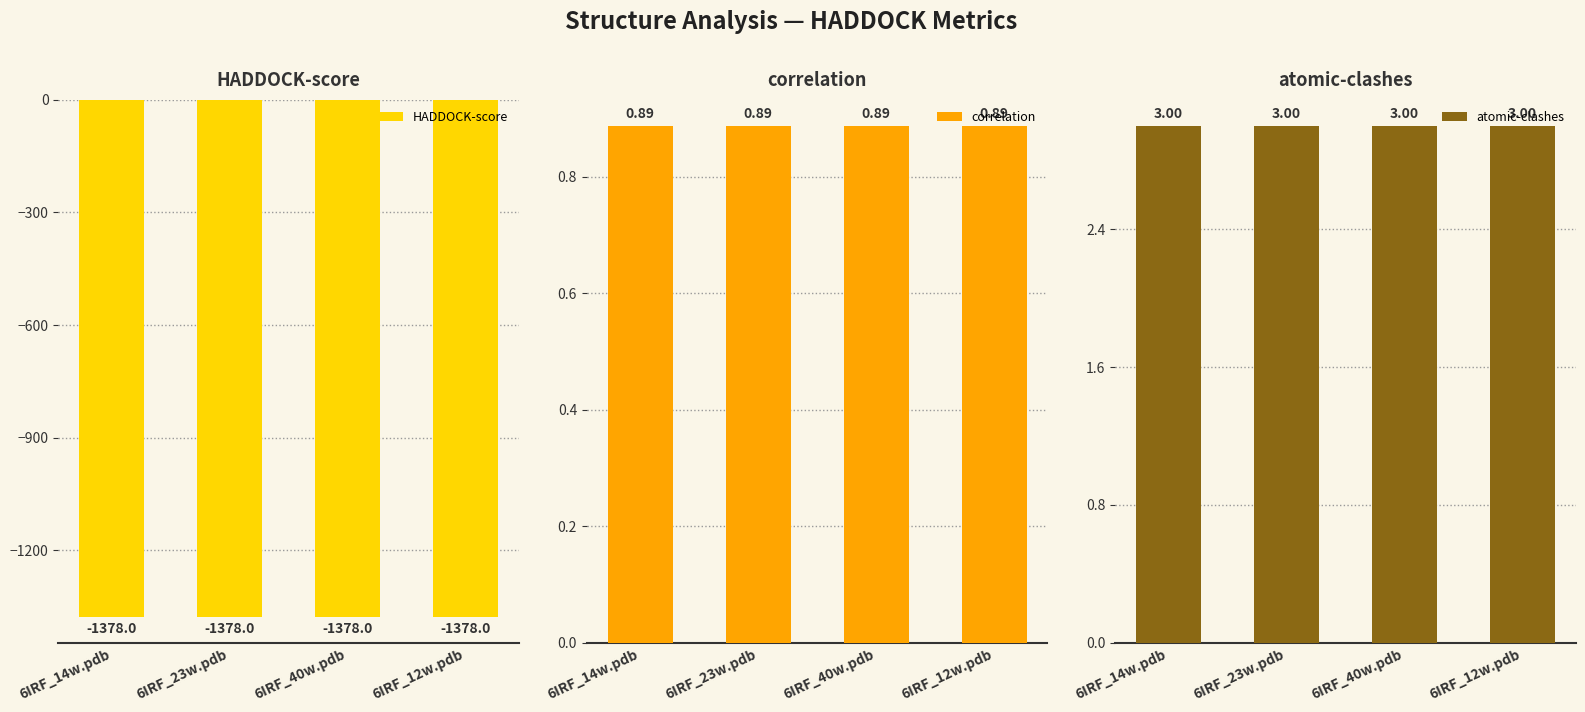

List the labels in order of atomic-clashes value, smallest first.

6IRF_14w.pdb, 6IRF_23w.pdb, 6IRF_40w.pdb, 6IRF_12w.pdb